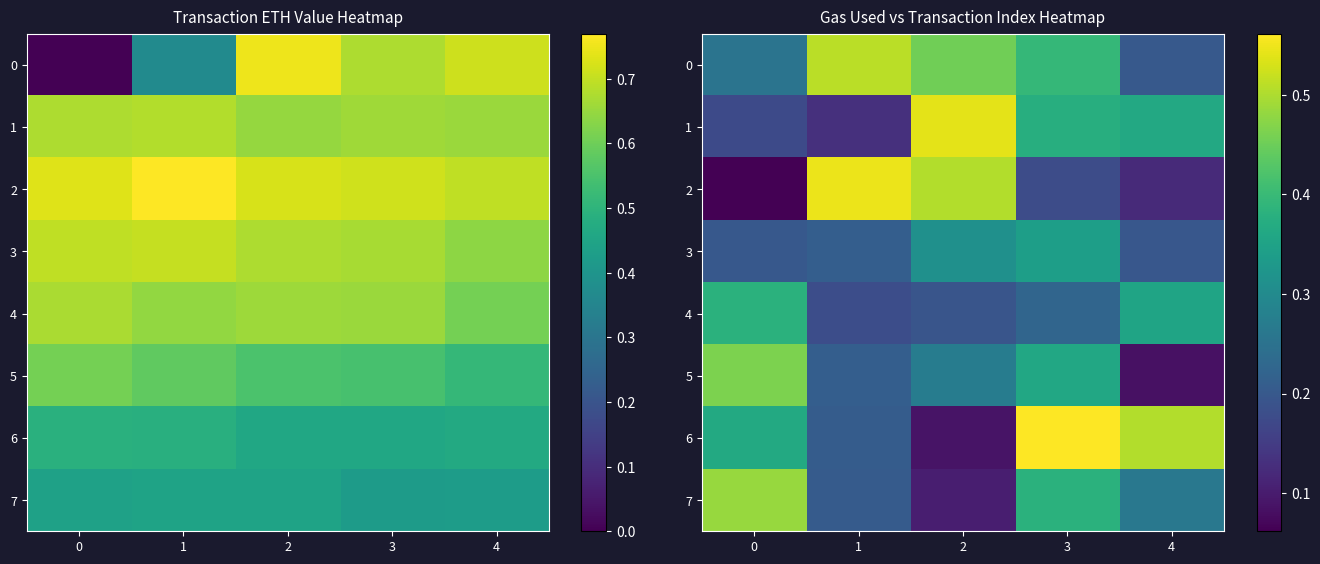

What is the difference between the 7 values at 0 and 3?

0.1